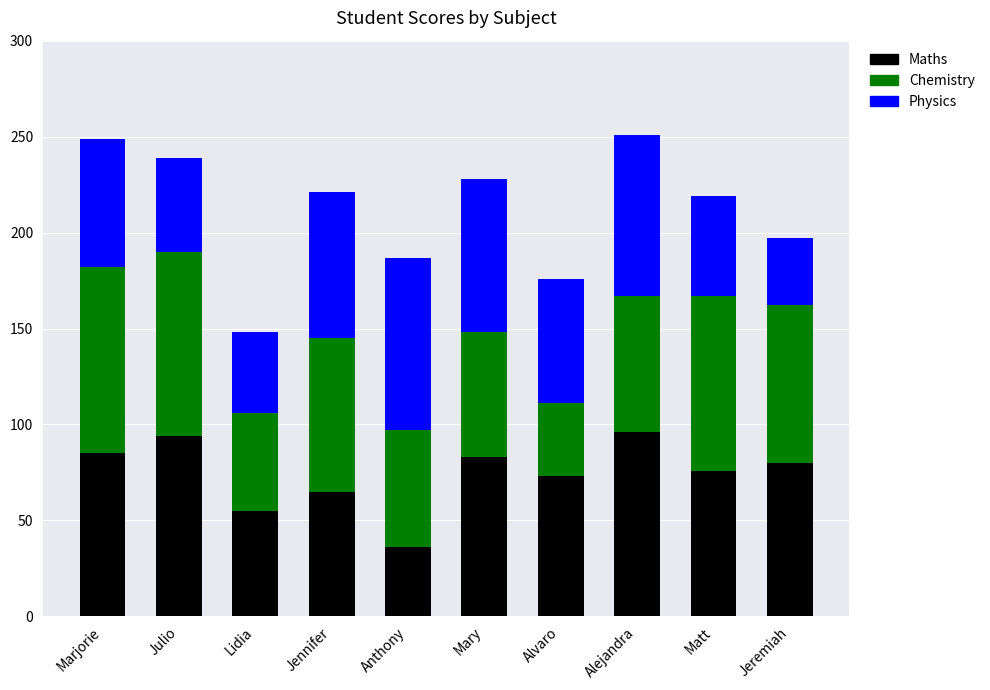

The value of Maths at Lidia is 55. True or false?

True